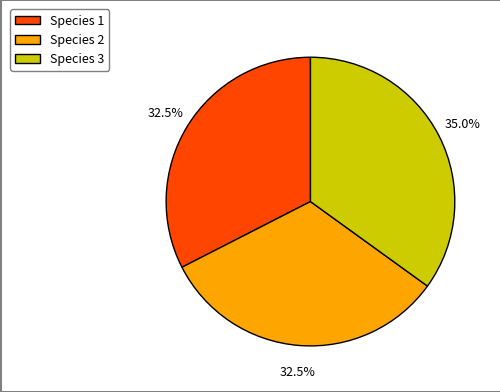

Combined, do Species 3 and Species 2 account for over 50%?

Yes